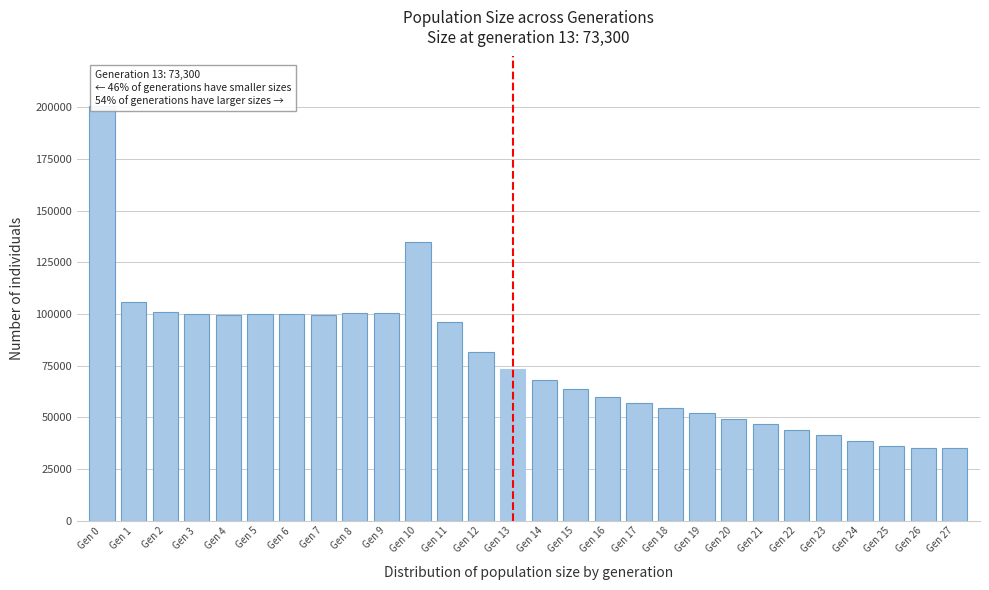

Where is the data nearest to the value 117720?

Gen 1